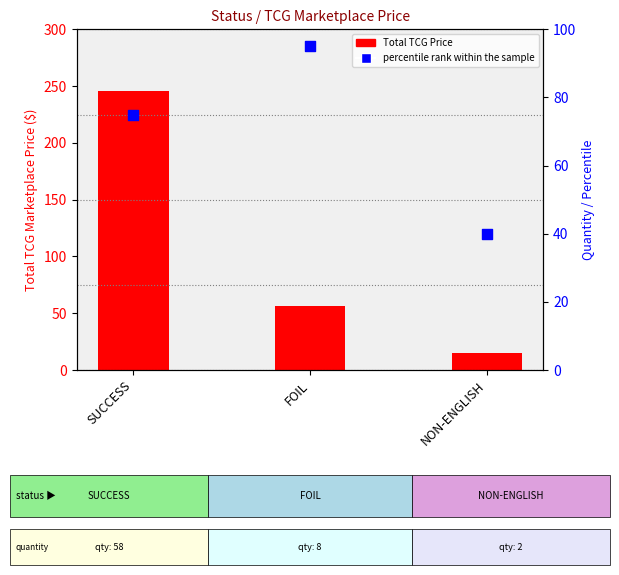

What are all the series names shown in the legend?

Total TCG Price, percentile rank within the sample